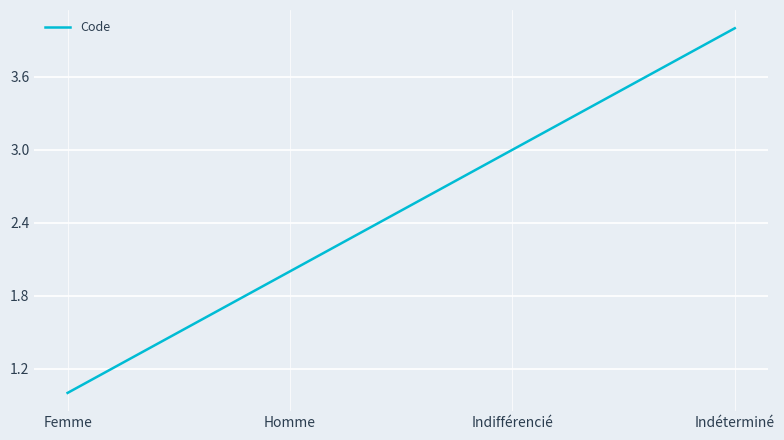

Between Indifférencié and Homme, which is larger?

Indifférencié